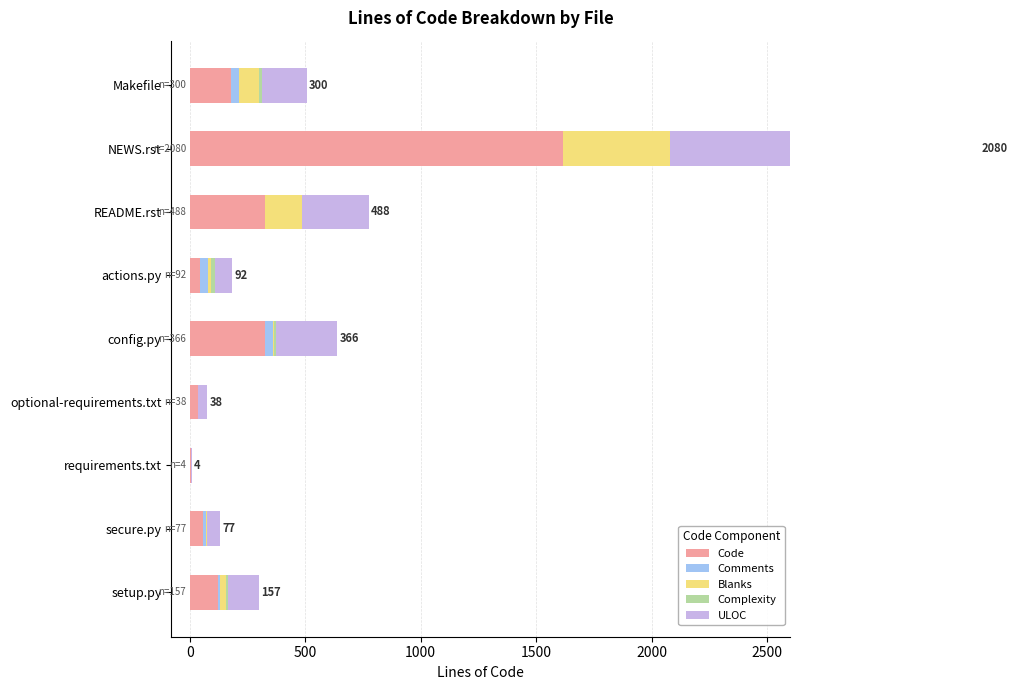

Rank the series by their maximum value, from highest to lowest.

Code, ULOC, Blanks, Comments, Complexity